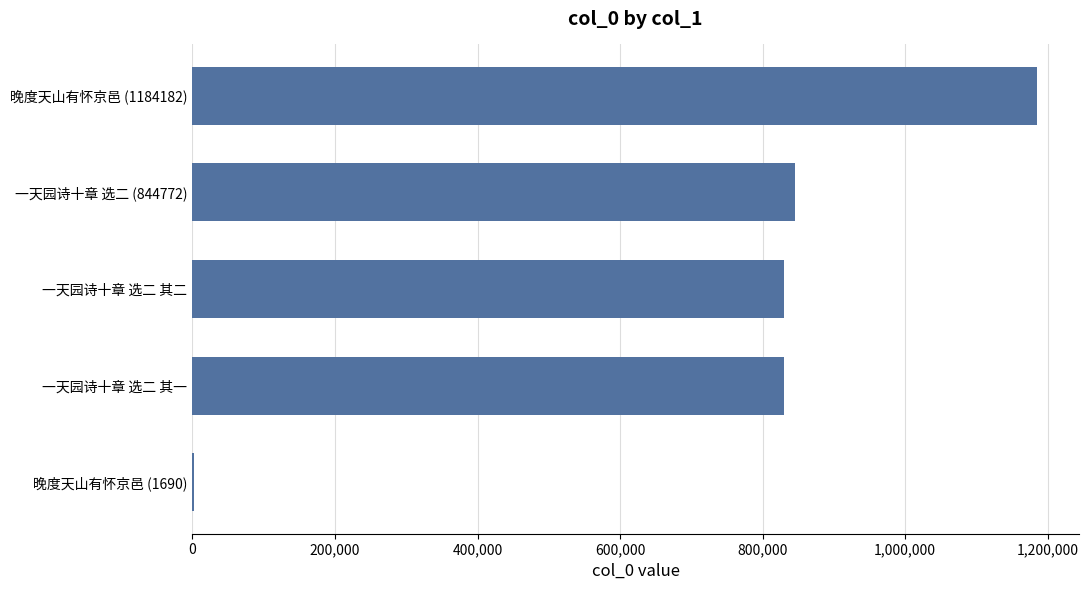

Which has a higher value, 晚度天山有怀京邑 (1690) or 一天园诗十章 选二 其一?

一天园诗十章 选二 其一